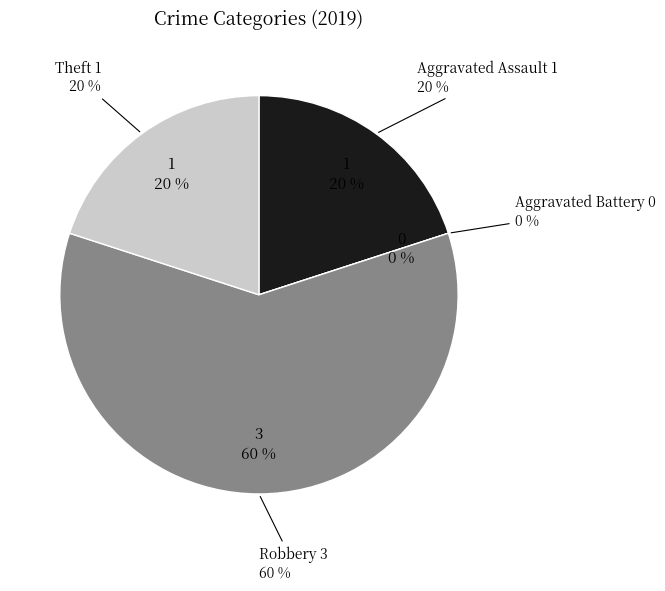

Rank the categories by value from lowest to highest.

Aggravated Battery, Aggravated Assault, Theft, Robbery